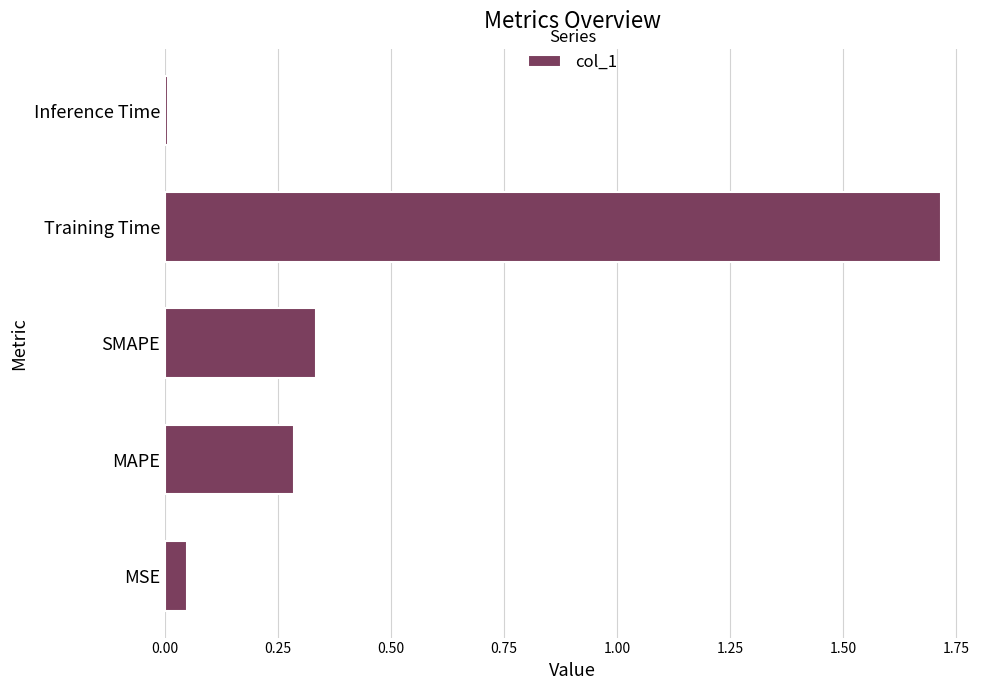

What is the maximum value shown in the chart?

1.7